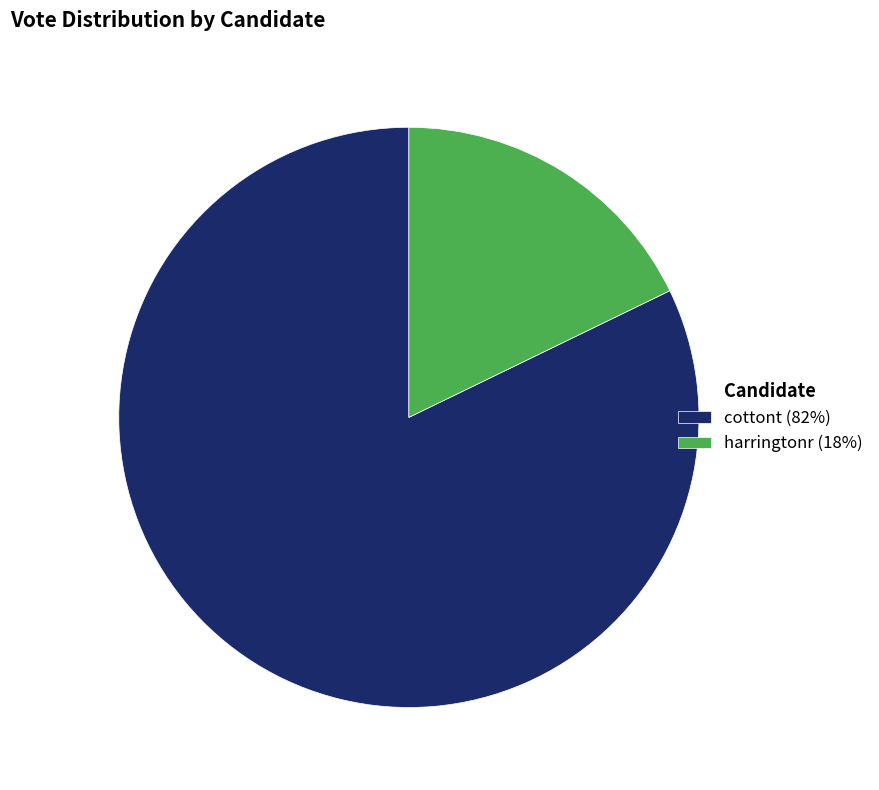

Does any single category account for the majority?

Yes